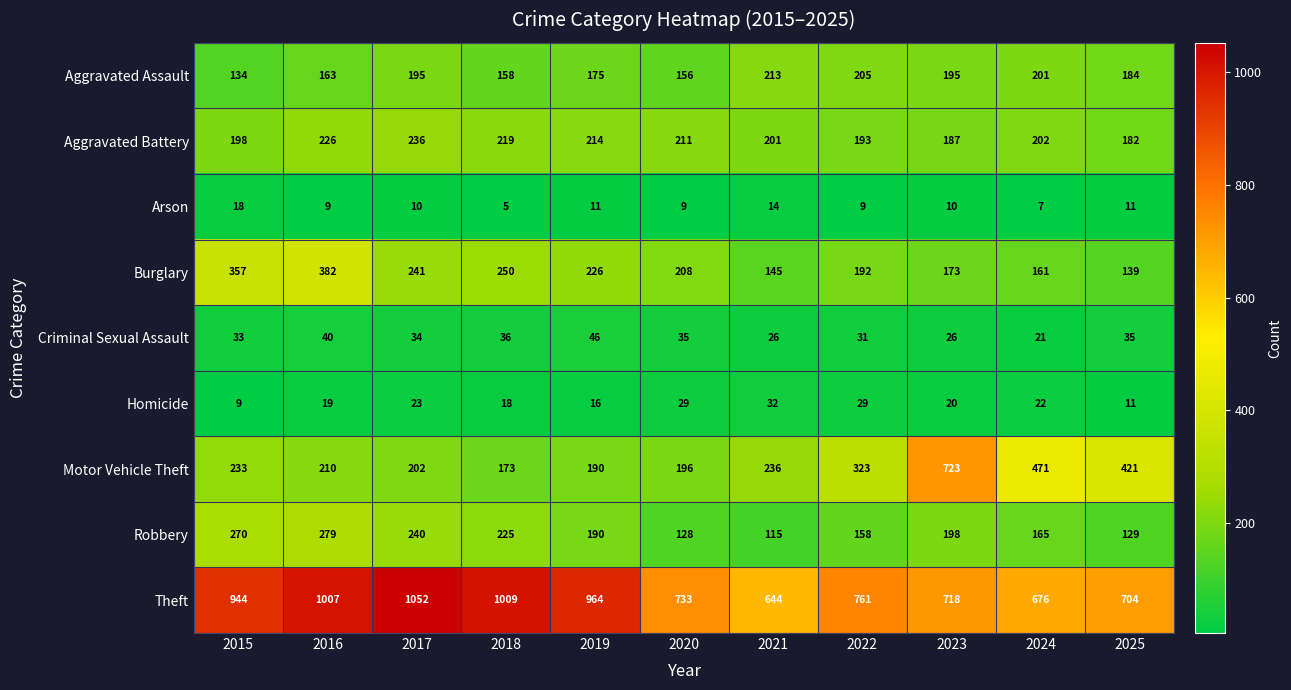

What is the sum of all Arson values?

113